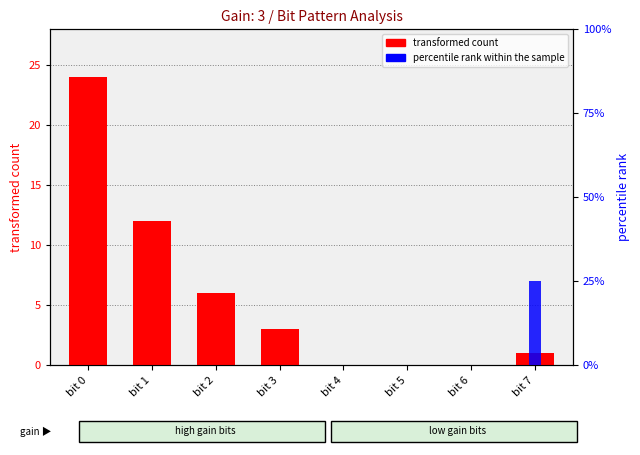

How many values in the transformed count series are below 3?

4